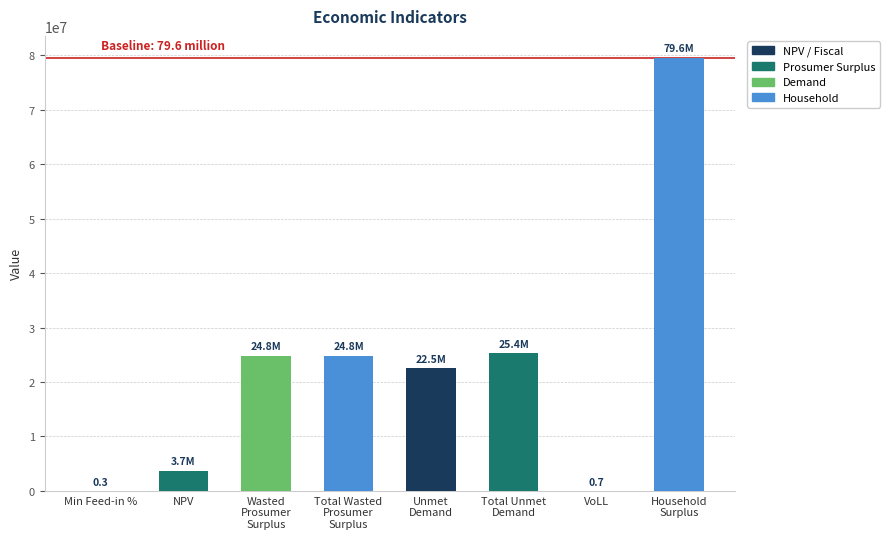

What is the sum of all values?

180727912.9